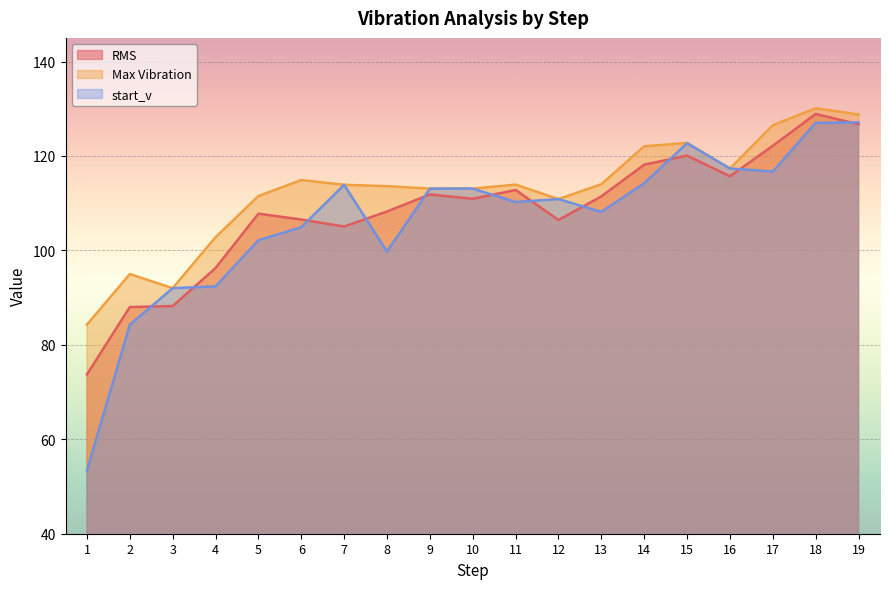

At how many categories does at least one series exceed 128?

2